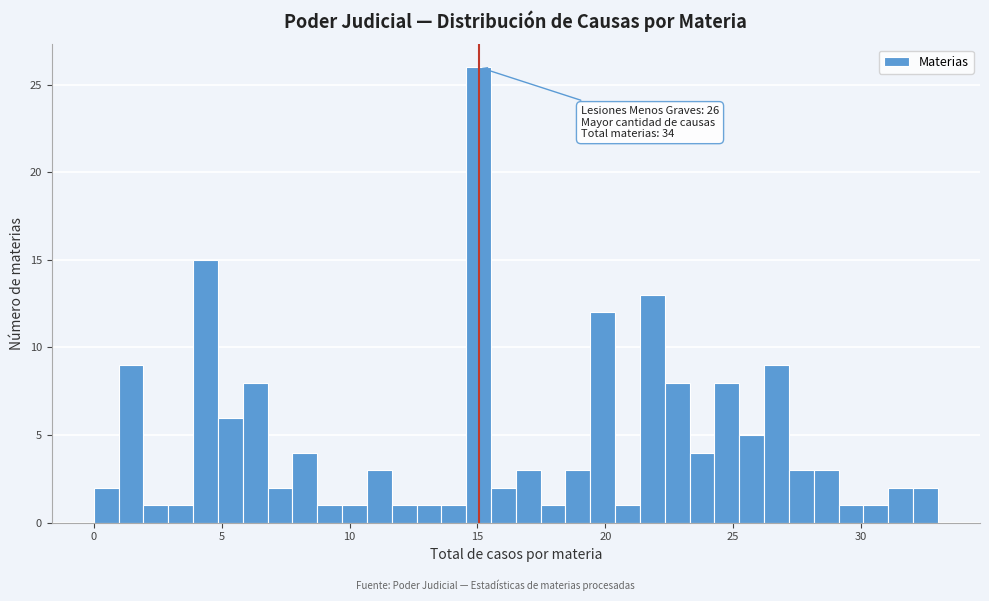

Read against the x-axis, roughly where is the centre of the tallest bar?

15.0